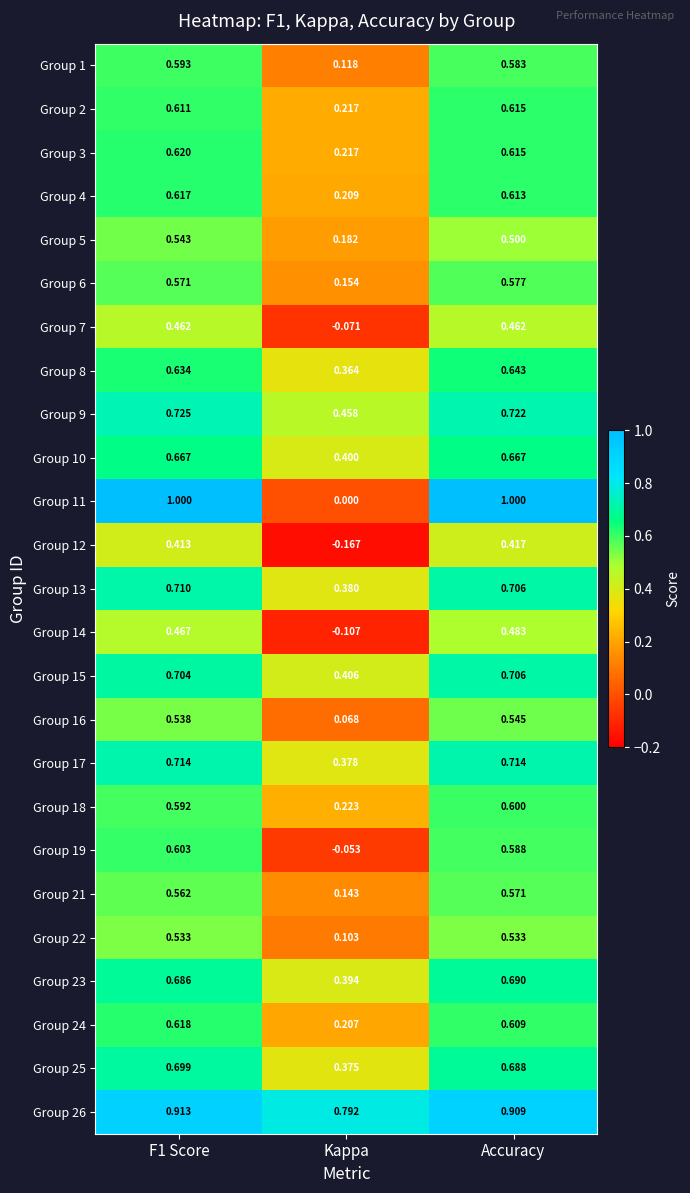

Is the value of Group 10 at F1 Score greater than the value of Group 21 at Accuracy?

Yes